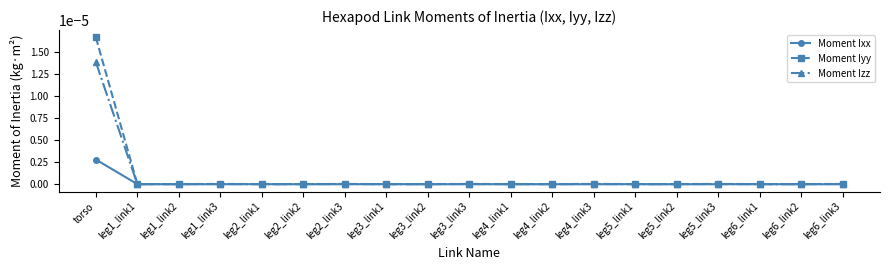

How many lines are shown in the chart?

3